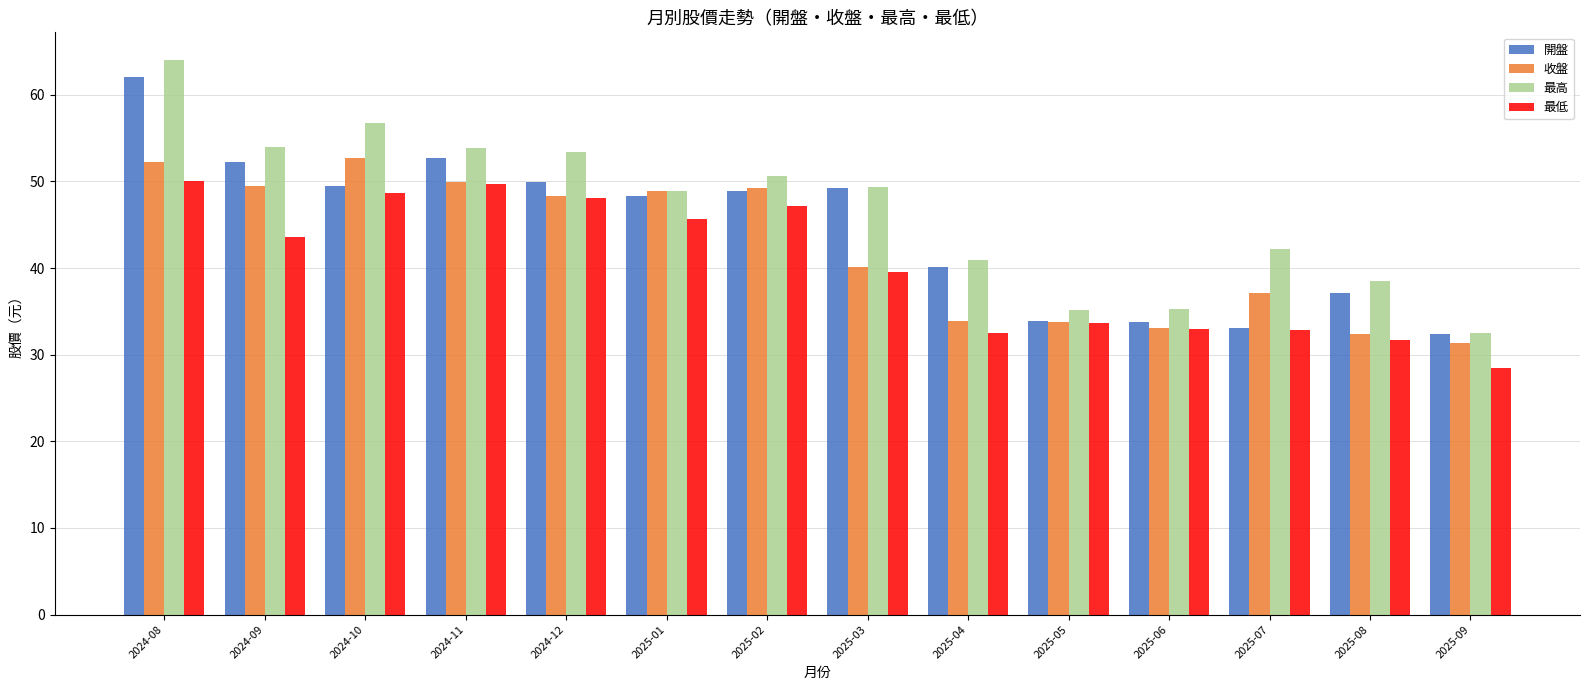

Which category has the highest value in the 最高 series?

2024-08